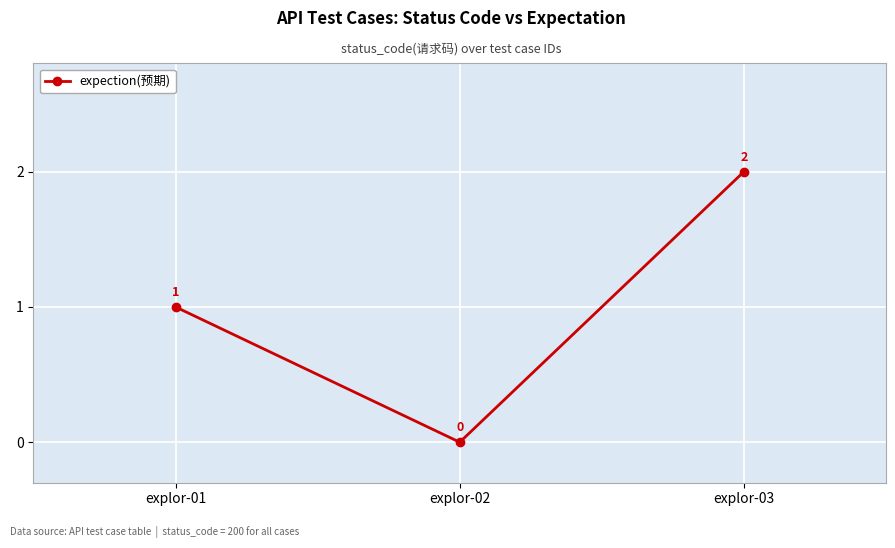

What is the sum of all values?

3